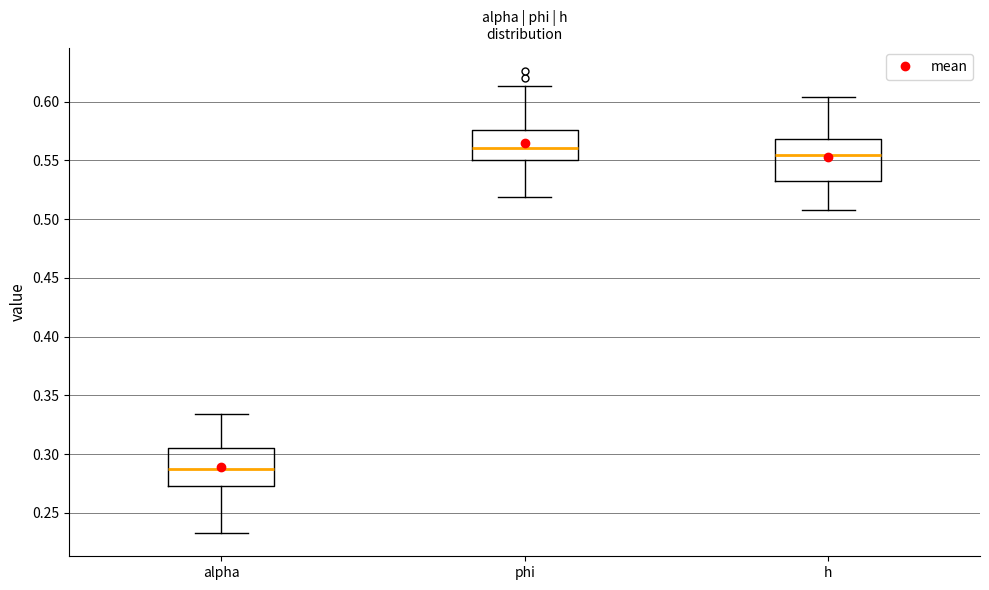

Reading left to right, transcribe this box plot: for each box, give where its median line is, the range the box spans, and where its two whiskers end, as read against the y-axis. The values are not printed on the chart, so give them approximately, as read against the axis.

alpha: median 0.285, box 0.275 to 0.305, whiskers 0.235 to 0.335
phi: median 0.560, box 0.550 to 0.575, whiskers 0.520 to 0.615
h: median 0.555, box 0.530 to 0.570, whiskers 0.510 to 0.605